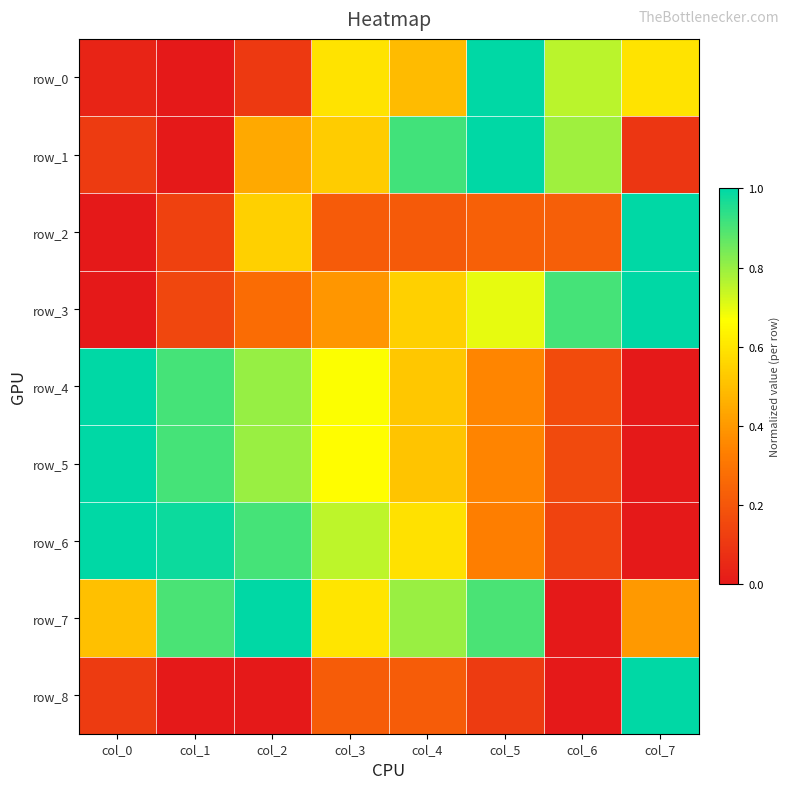

What is the sum of all row_1 values?

3.9